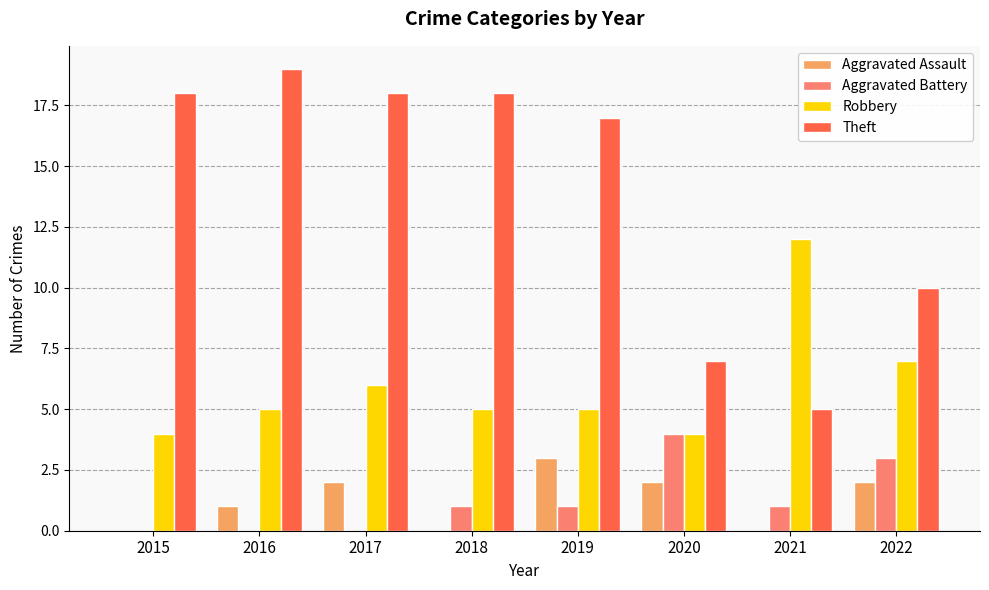

The Aggravated Assault series shows 0 at 2018. True or false?

True